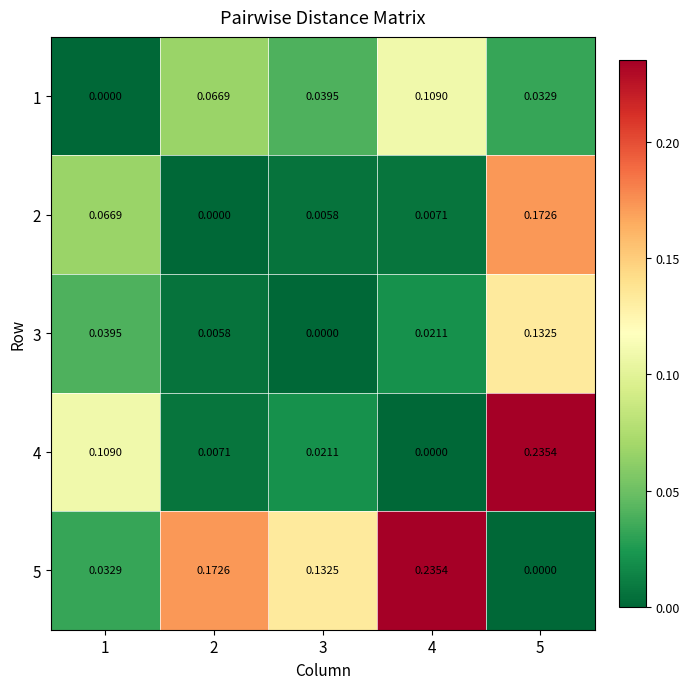

Is the value of 3 at 4 greater than the value of 4 at 2?

Yes